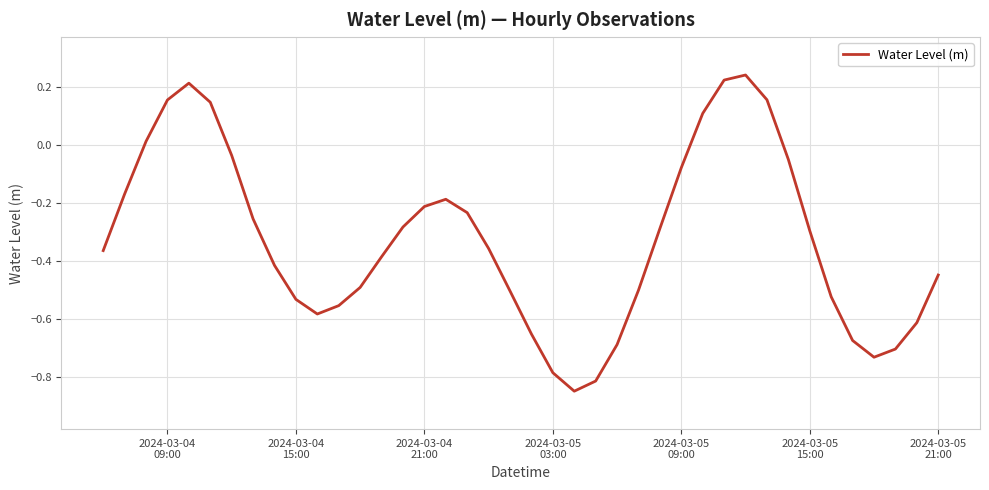

Reading left to right, transcribe all the data shown in this chart.

-0.4	-0.2	0.0	0.2	0.2	0.1	-0.0	-0.3	-0.4	-0.5	-0.6	-0.6	-0.5	-0.4	-0.3	-0.2	-0.2	-0.2	-0.4	-0.5	-0.7	-0.8	-0.9	-0.8	-0.7	-0.5	-0.3	-0.1	0.1	0.2	0.2	0.2	-0.1	-0.3	-0.5	-0.7	-0.7	-0.7	-0.6	-0.4